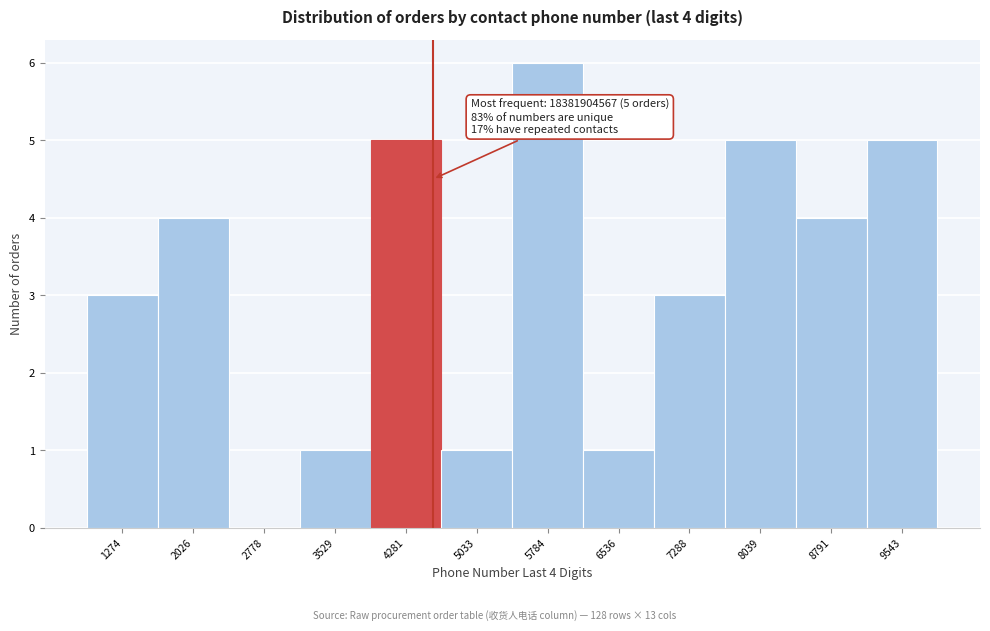

Which range on the x-axis has the tallest bar?

5400 to 6200